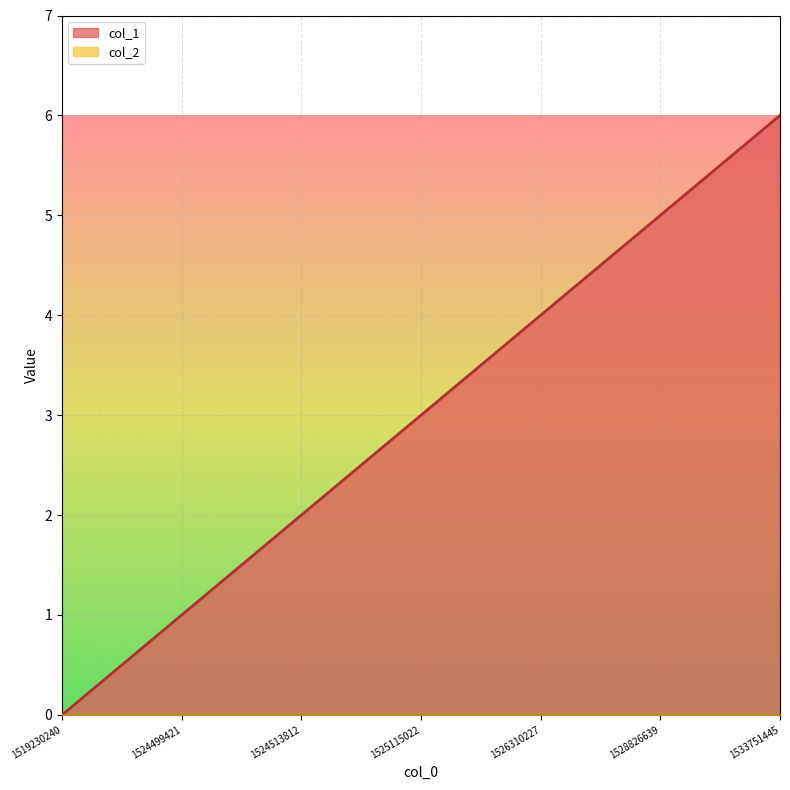

Between 1526310227 and 1525115022, which is larger?

1526310227